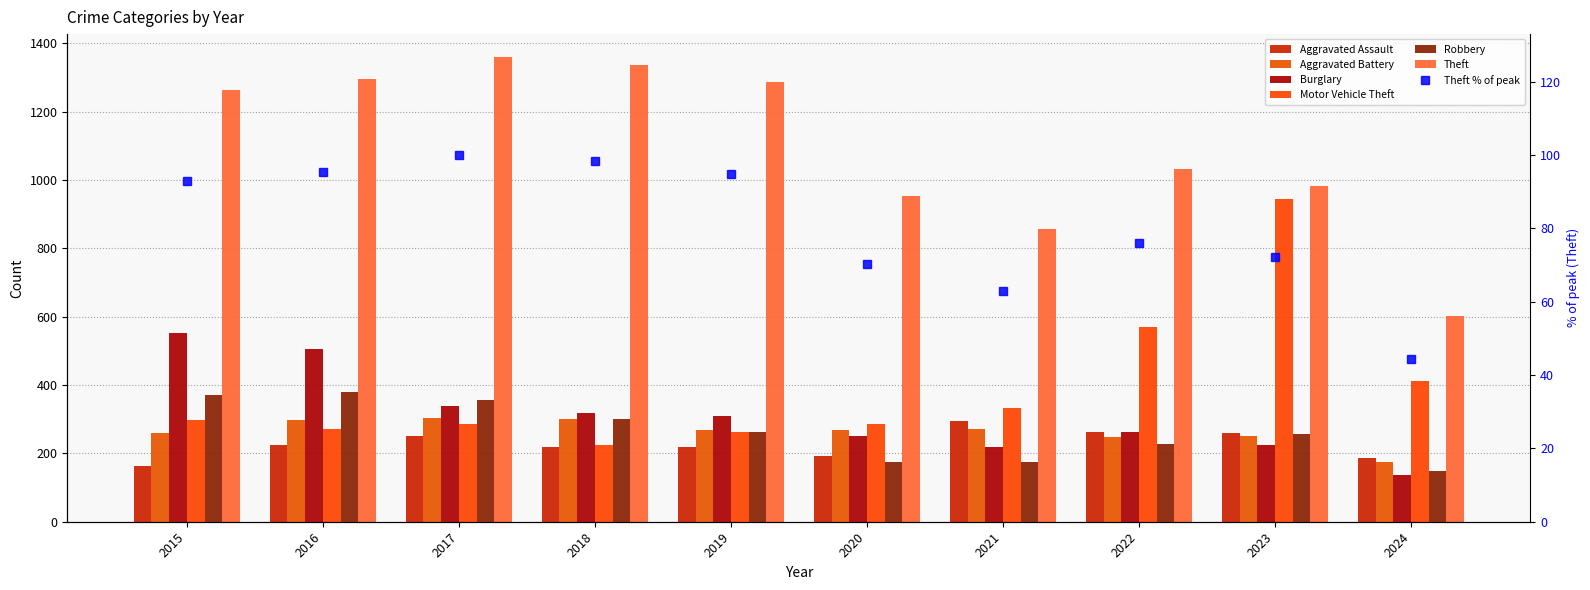

Reading left to right, what are all the values shown in this chart?

Aggravated Assault: 2015=164	2016=225	2017=251	2018=220	2019=220	2020=192	2021=295	2022=264	2023=259	2024=186
Aggravated Battery: 2015=259	2016=298	2017=303	2018=302	2019=267	2020=268	2021=270	2022=249	2023=252	2024=176
Burglary: 2015=552	2016=505	2017=339	2018=319	2019=308	2020=250	2021=220	2022=263	2023=226	2024=137
Motor Vehicle Theft: 2015=299	2016=272	2017=285	2018=225	2019=262	2020=287	2021=332	2022=569	2023=945	2024=412
Robbery: 2015=372	2016=381	2017=356	2018=302	2019=263	2020=174	2021=175	2022=227	2023=257	2024=147
Theft: 2015=1263	2016=1297	2017=1359	2018=1337	2019=1288	2020=954	2021=856	2022=1032	2023=983	2024=602